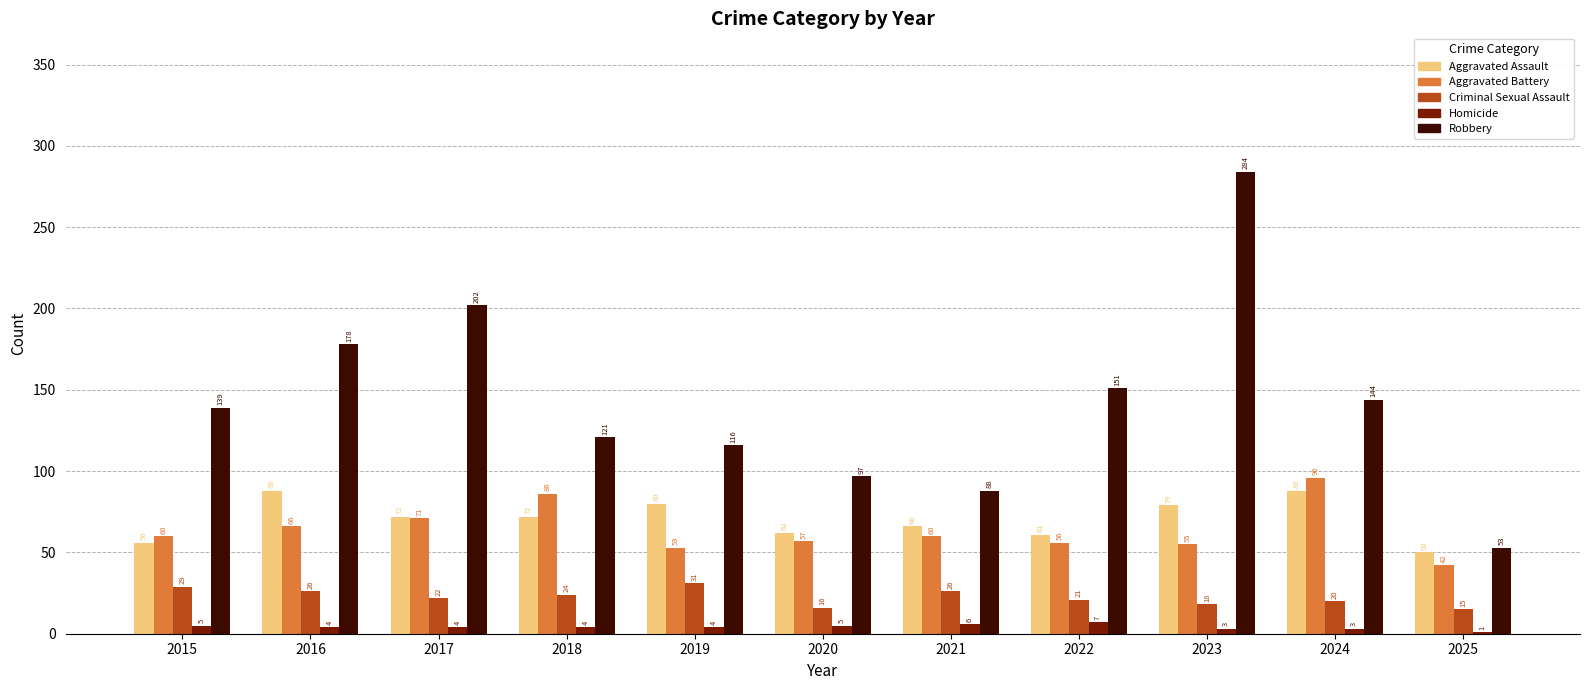

Reading left to right, list all the values displayed in this chart.

Aggravated Assault: 56	88	72	72	80	62	66	61	79	88	50
Aggravated Battery: 60	66	71	86	53	57	60	56	55	96	42
Criminal Sexual Assault: 29	26	22	24	31	16	26	21	18	20	15
Homicide: 5	4	4	4	4	5	6	7	3	3	1
Robbery: 139	178	202	121	116	97	88	151	284	144	53